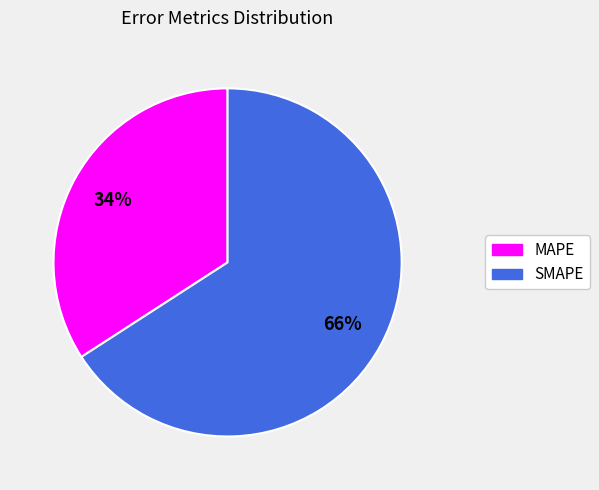

Which category accounts for the majority?

SMAPE